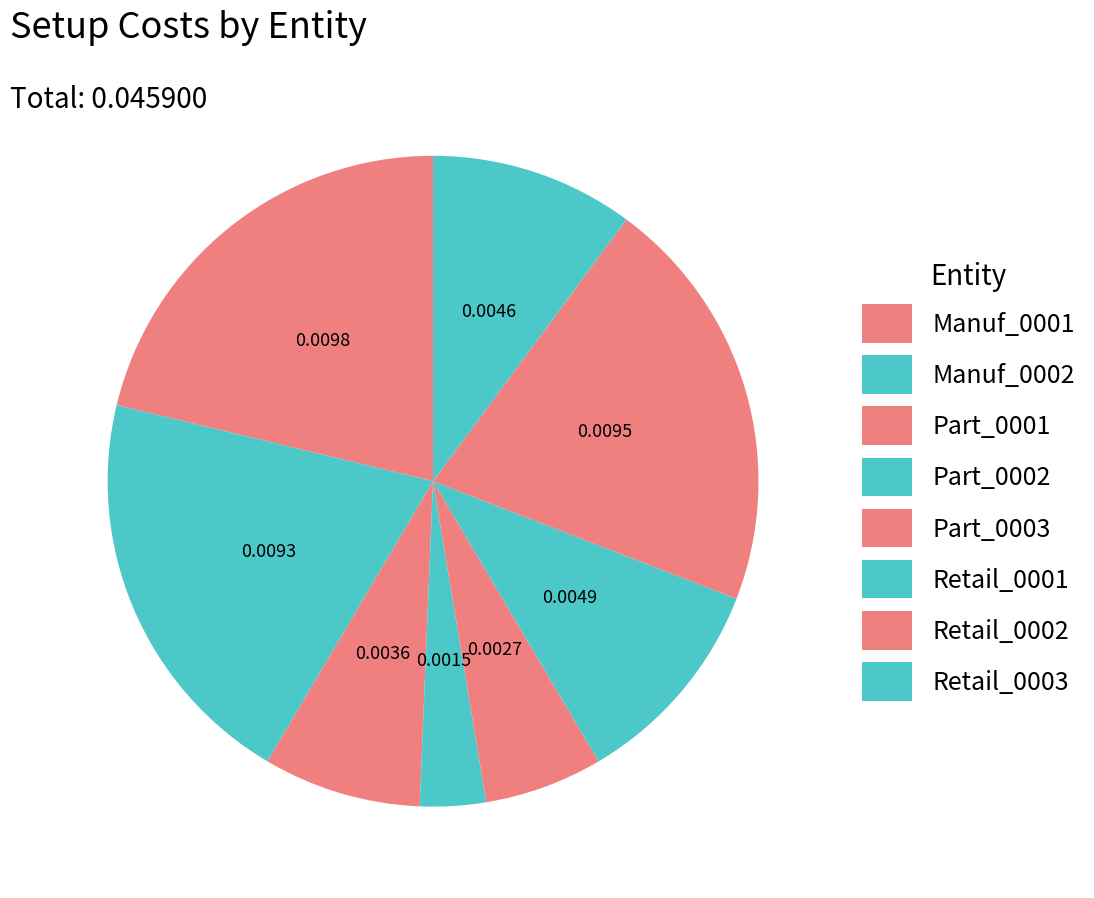

To the nearest percent, what is the average slice percentage?

12%